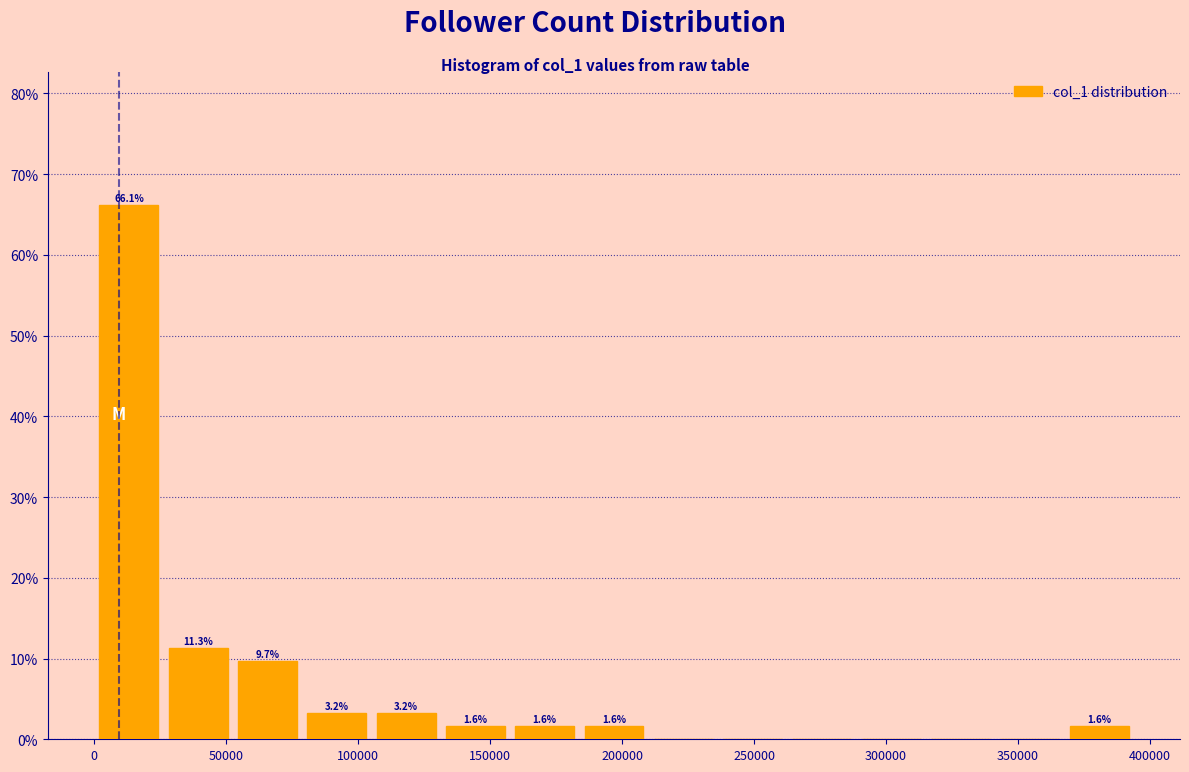

Over which range of the x-axis is the bar tallest?

0 to 25000